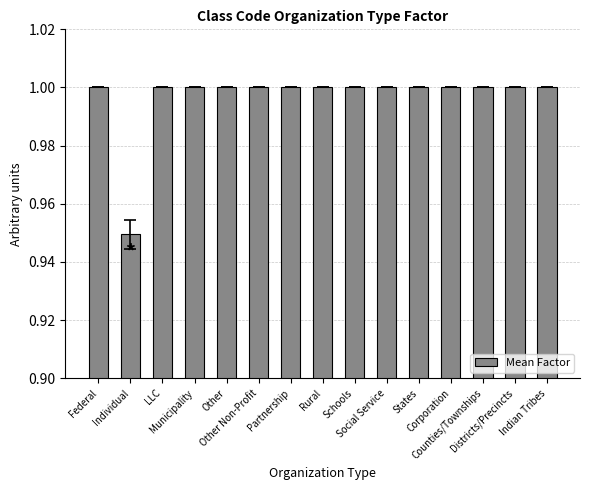

What is the label of the 1st bar from the left?

Federal